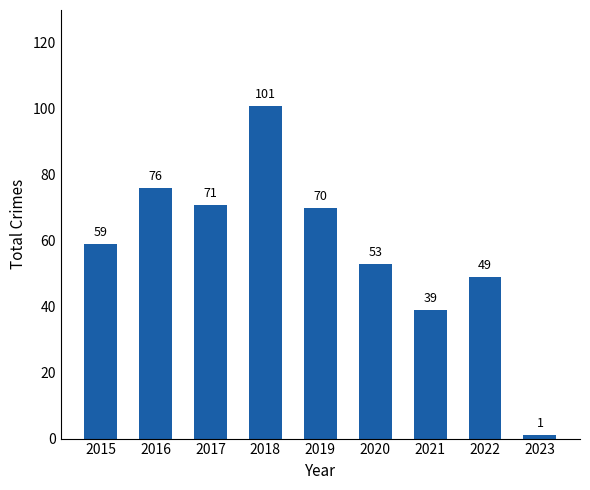

What is the difference between the values at 2020 and 2022?

4